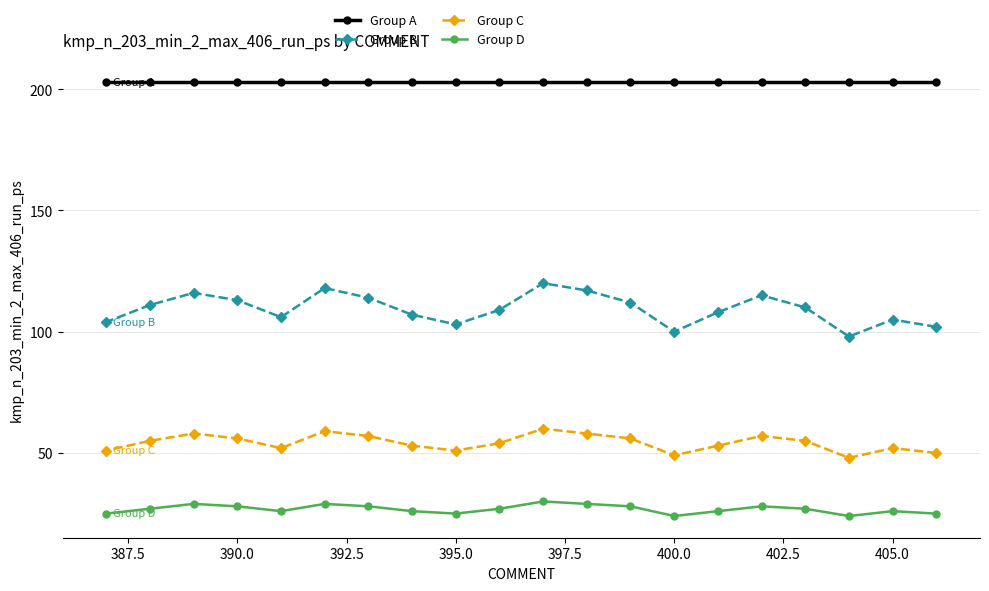

True or false: Group B has a value of 113 at 390.0.

True